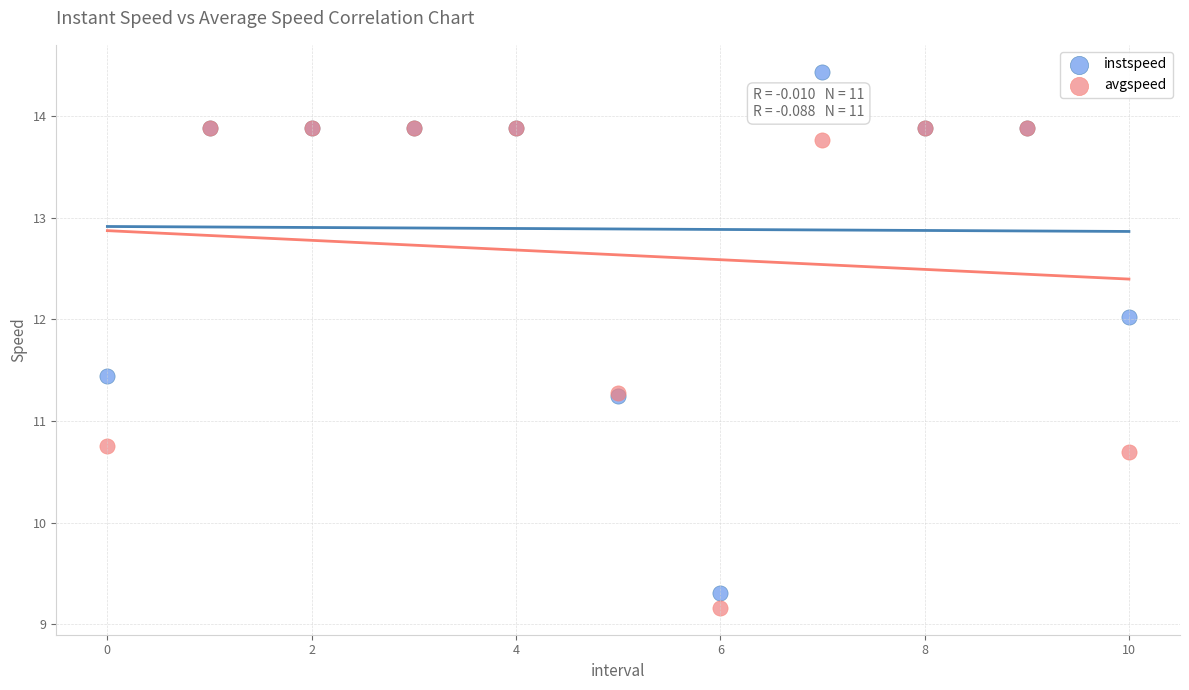

What are all the series names shown in the legend?

instspeed, avgspeed